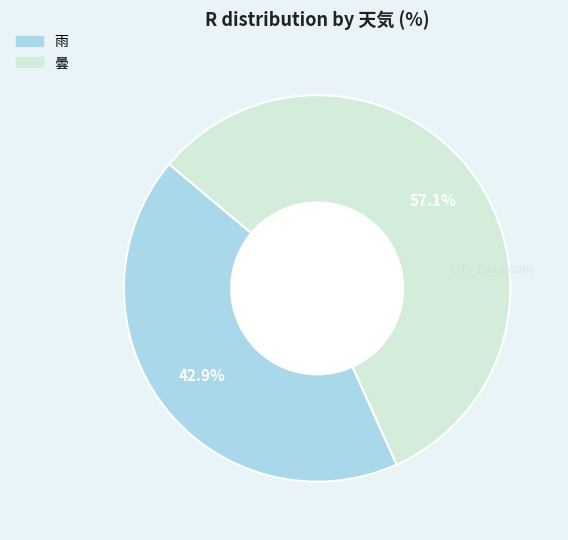

What is the majority slice?

曇